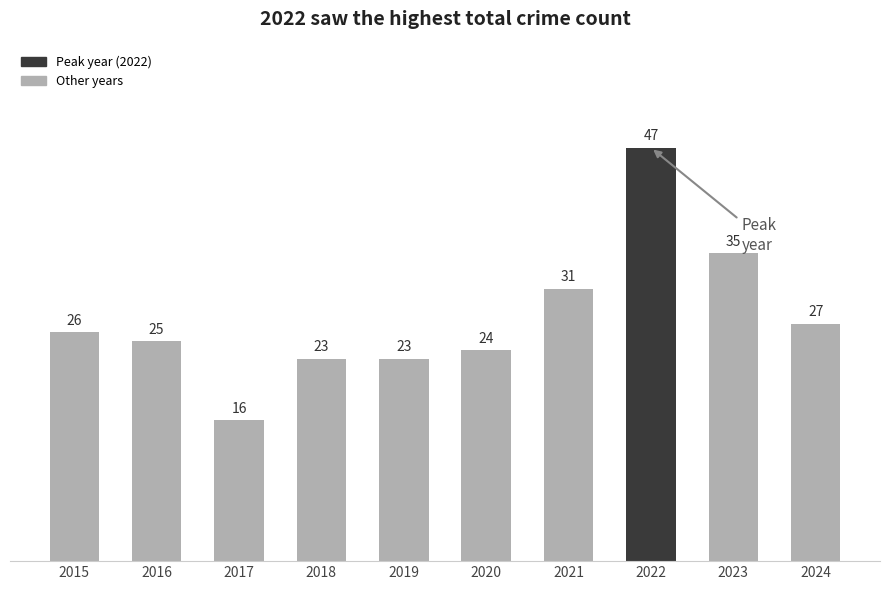

The value at 2015 is 16. True or false?

False